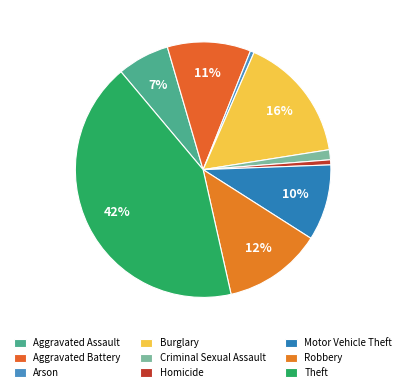

To the nearest percent, what is the average slice percentage?

11%